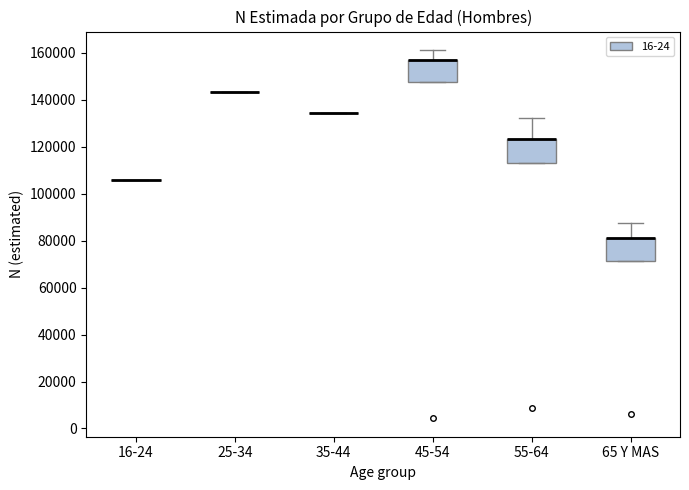

Reading left to right, transcribe this box plot: for each box, give where its median line is, the range the box spans, and where its two whiskers end, as read against the y-axis. The values are not printed on the chart, so give them approximately, as read against the axis.

16-24: box collapsed to a line at 106000, whiskers 106000 to 106000
25-34: box collapsed to a line at 144000, whiskers 144000 to 144000
35-44: box collapsed to a line at 134000, whiskers 134000 to 134000
45-54: median 156000 (drawn on the box's upper edge), box 148000 to 156000, whiskers 148000 to 162000
55-64: median 124000 (drawn on the box's upper edge), box 114000 to 124000, whiskers 114000 to 132000
65 Y MAS: median 80000 (drawn on the box's upper edge), box 72000 to 80000, whiskers 72000 to 88000